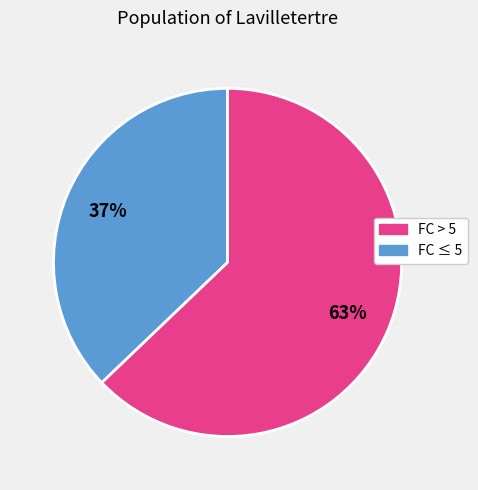

To the nearest percent, what is the average slice percentage?

50%